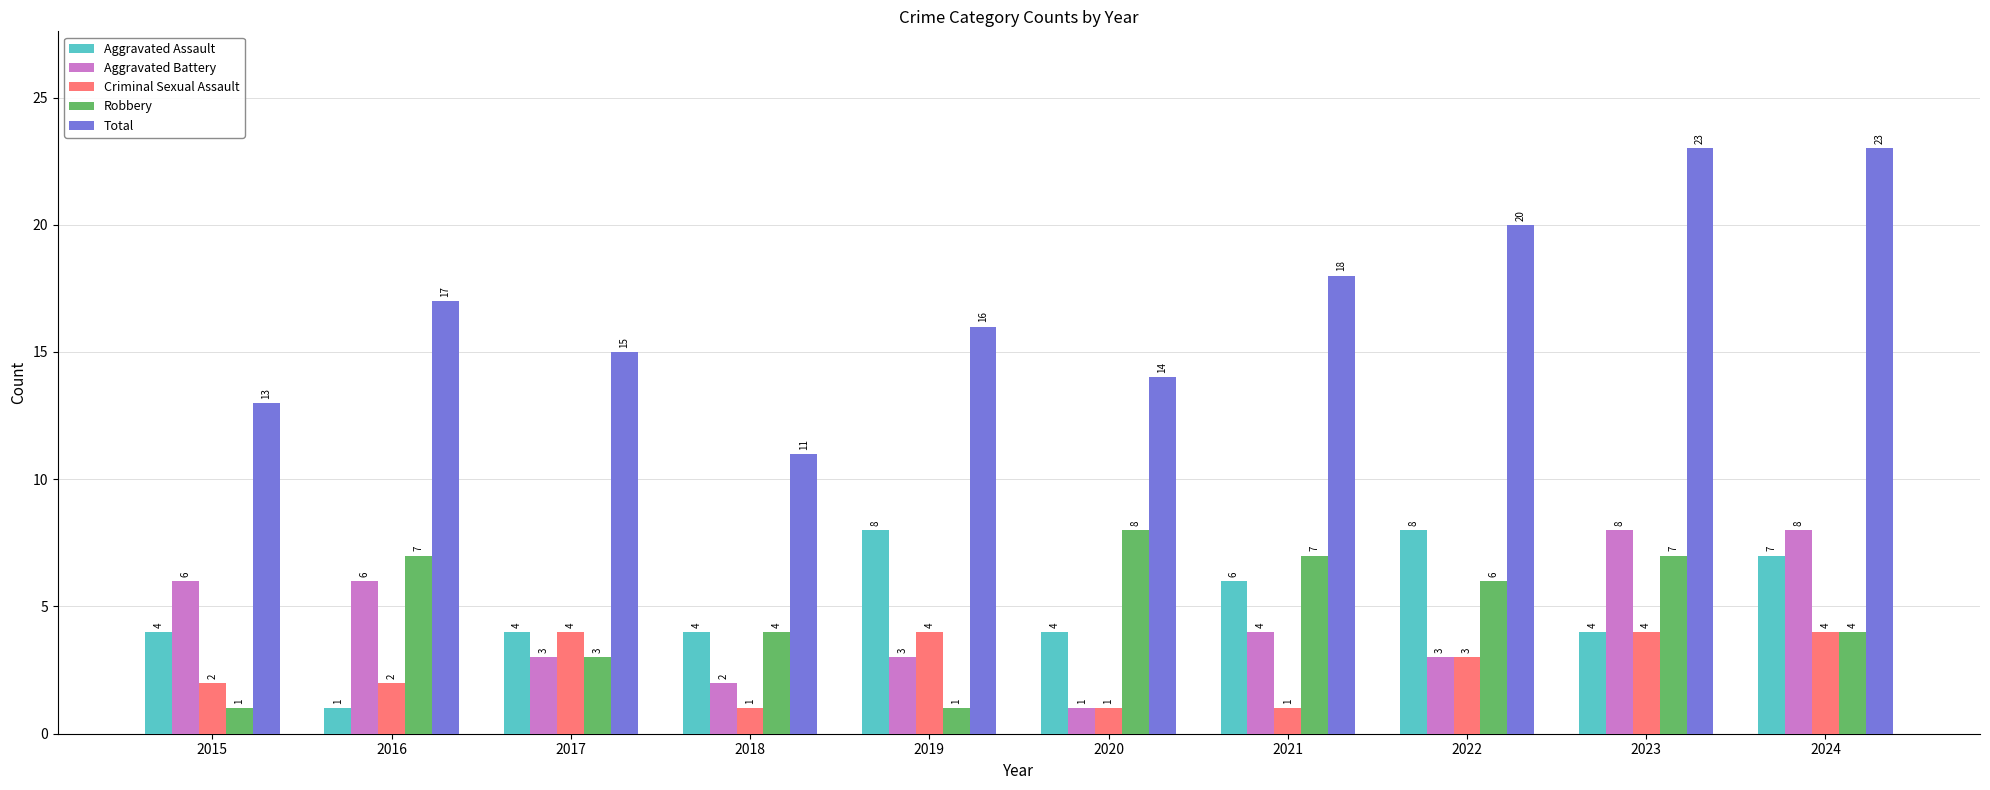

What is the spread (max minus min) of values at 2021?

17